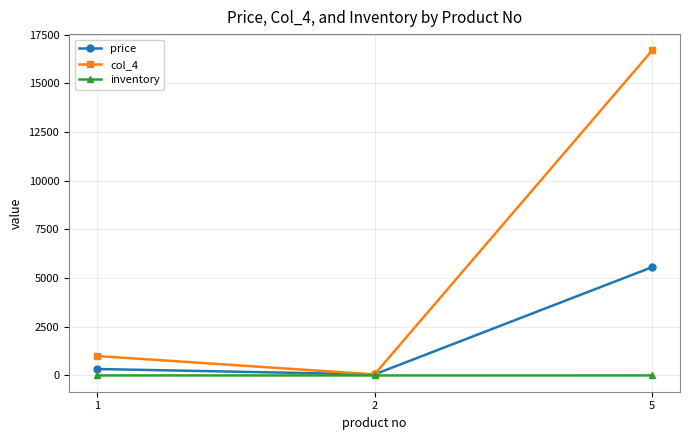

True or false: inventory has a value of 3 at 1.

True